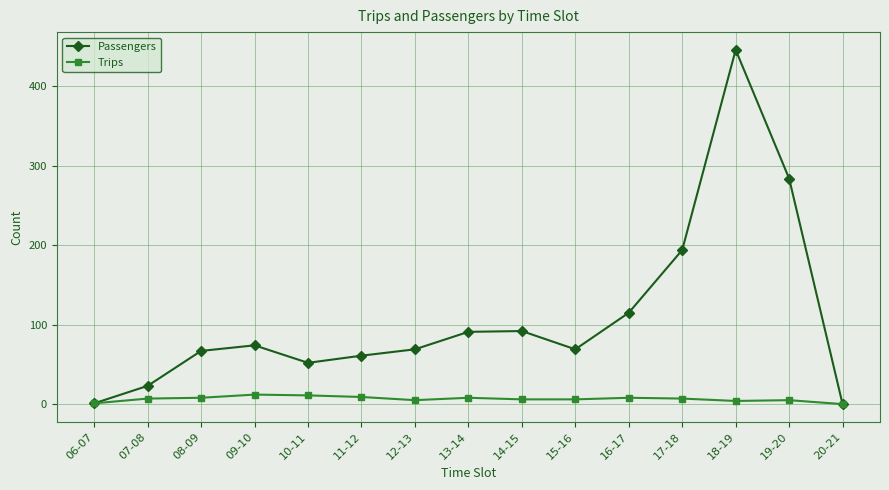

Does the chart have visible grid lines?

Yes